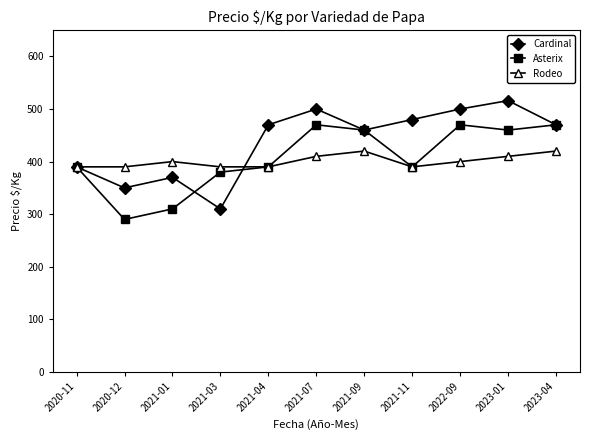

Which series has the largest total across all categories?

Cardinal